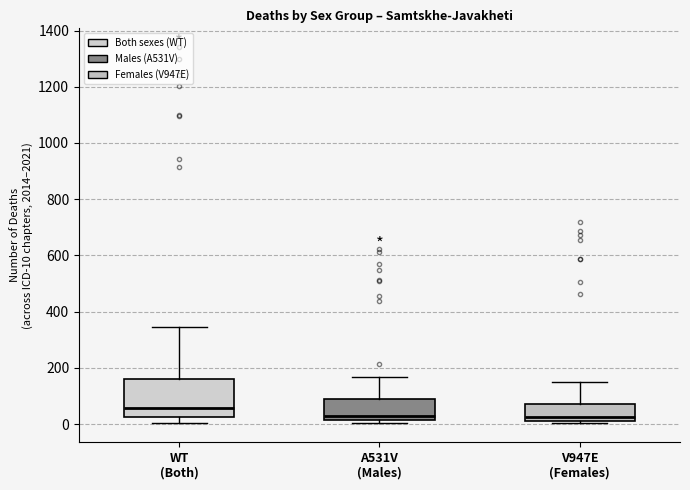

Which box is the tallest, from its lower edge to its upper edge?

WT (Both)